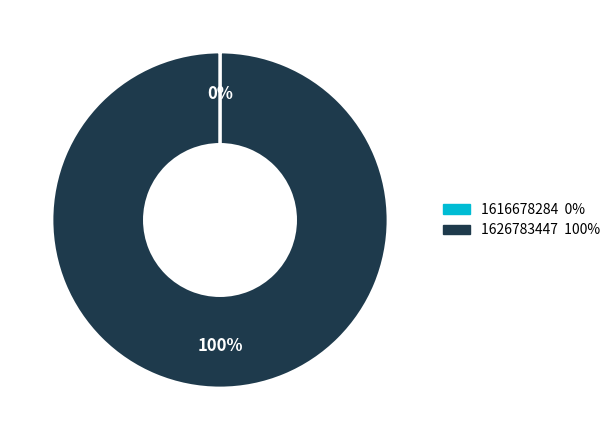

Is there any slice that represents more than half of the pie?

Yes